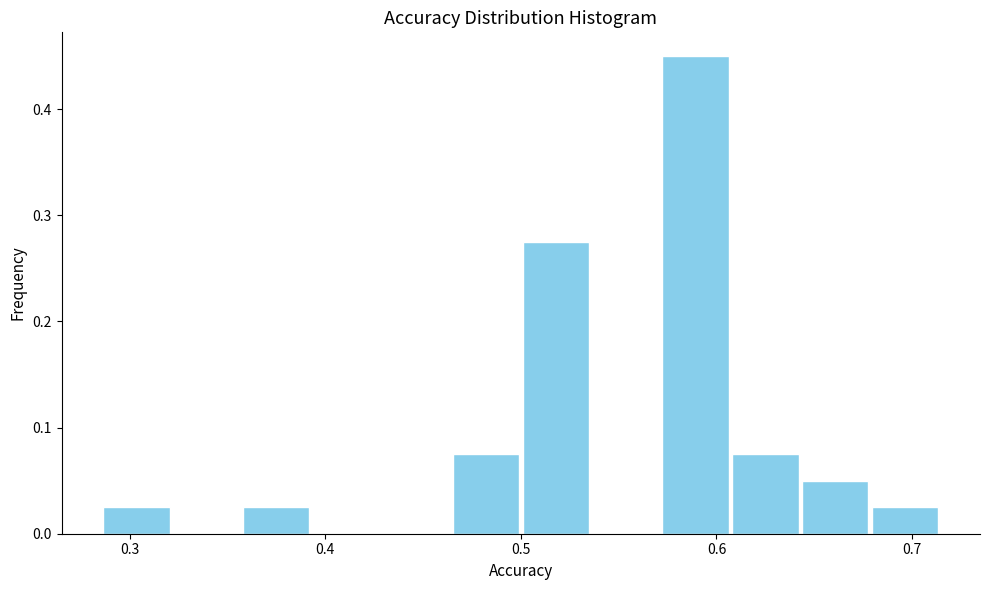

Around what value on the x-axis is the tallest bar? Give the approximate position of its centre, as read against the axis.

0.59